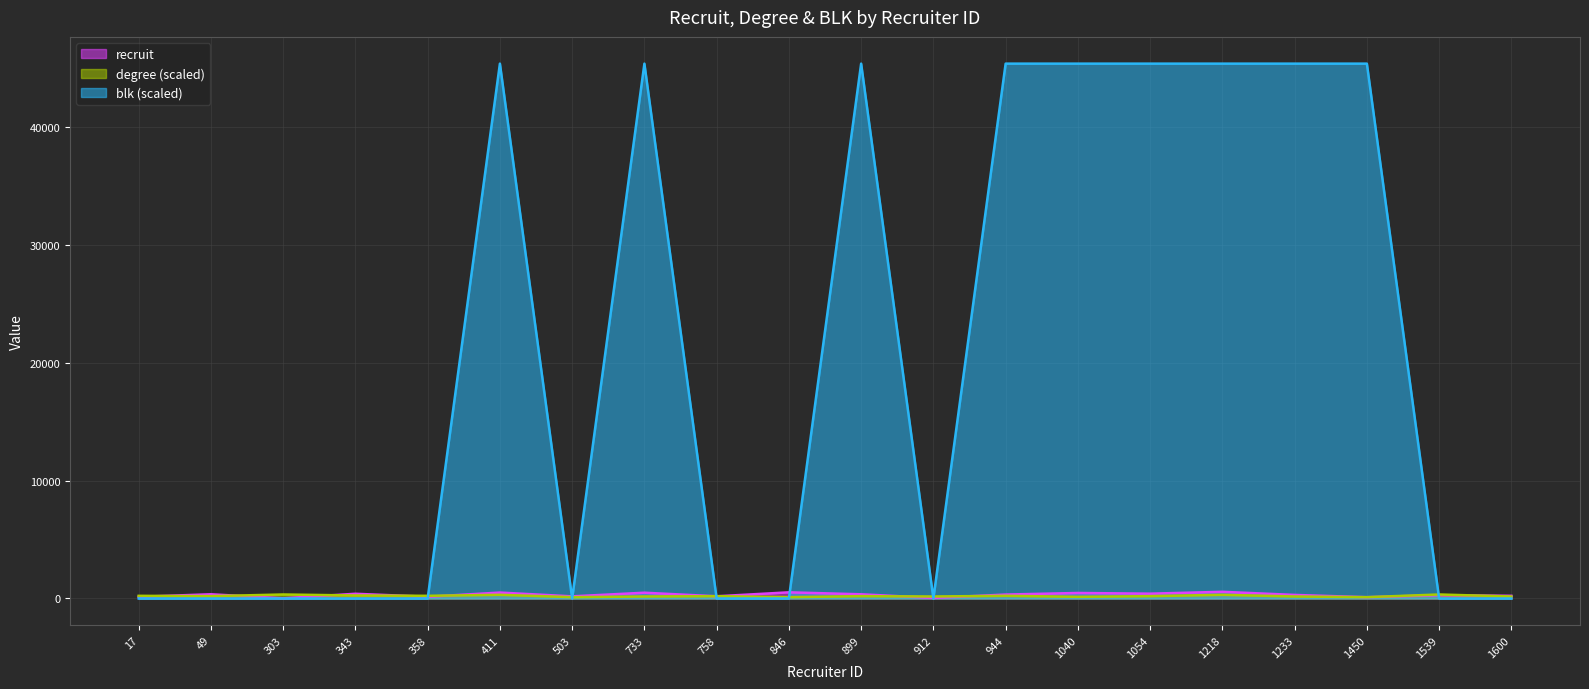

Between which two adjacent categories do degree and recruit first intersect?

17 and 49